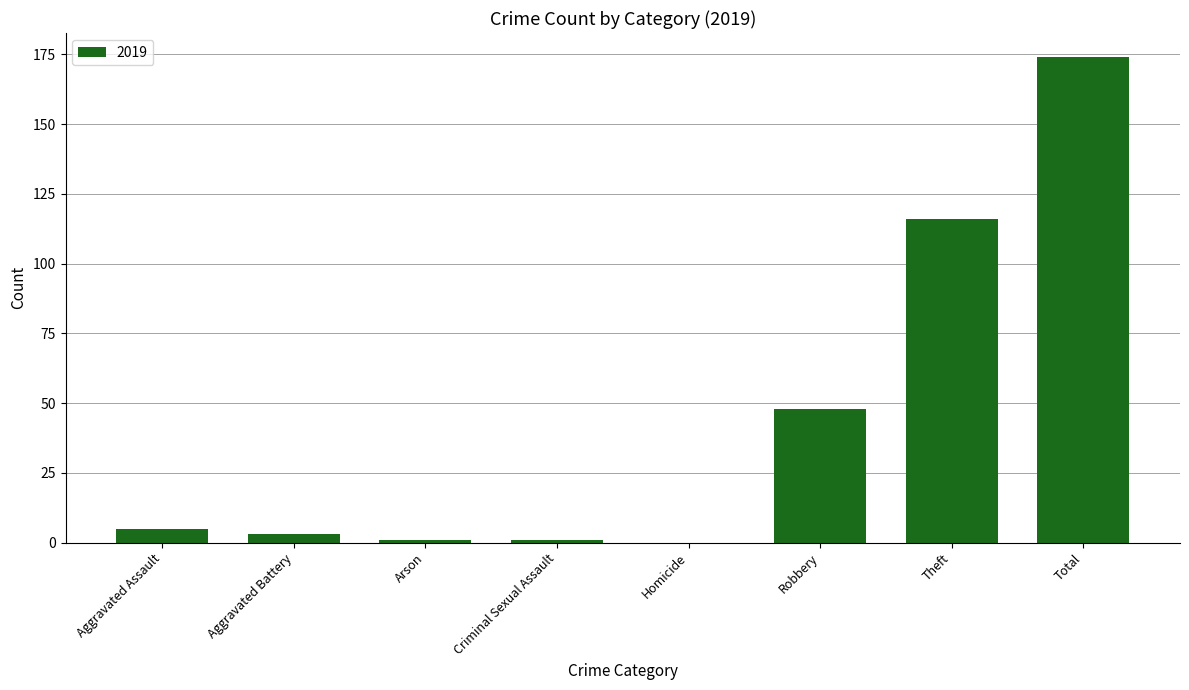

Which has a higher value, Total or Homicide?

Total